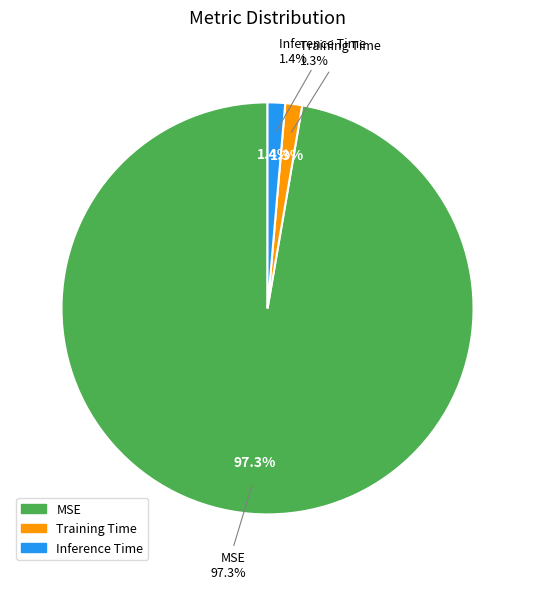

Do MSE and Inference Time together represent more than half of the pie?

Yes